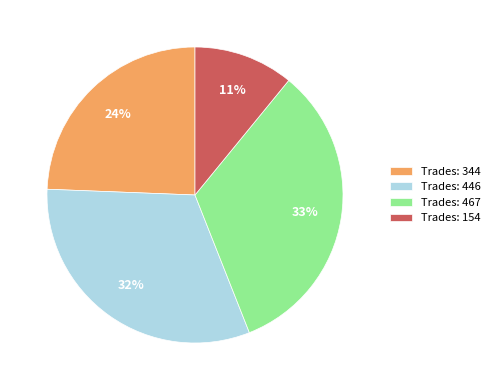

Is the sum of Trades: 154 and Trades: 344 greater than half?

No